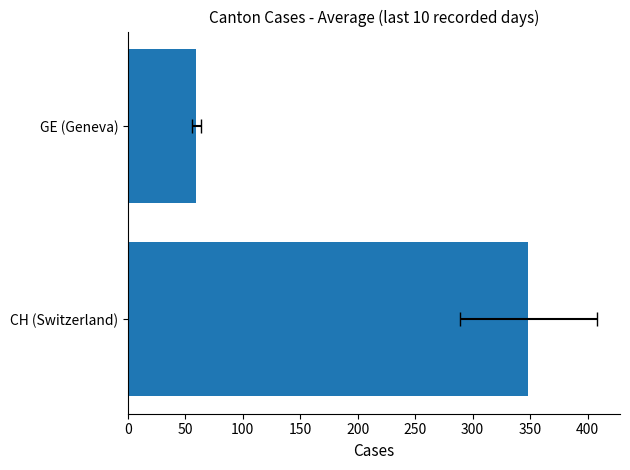

The chart shows a value of 81.8 at GE (Geneva). True or false?

False